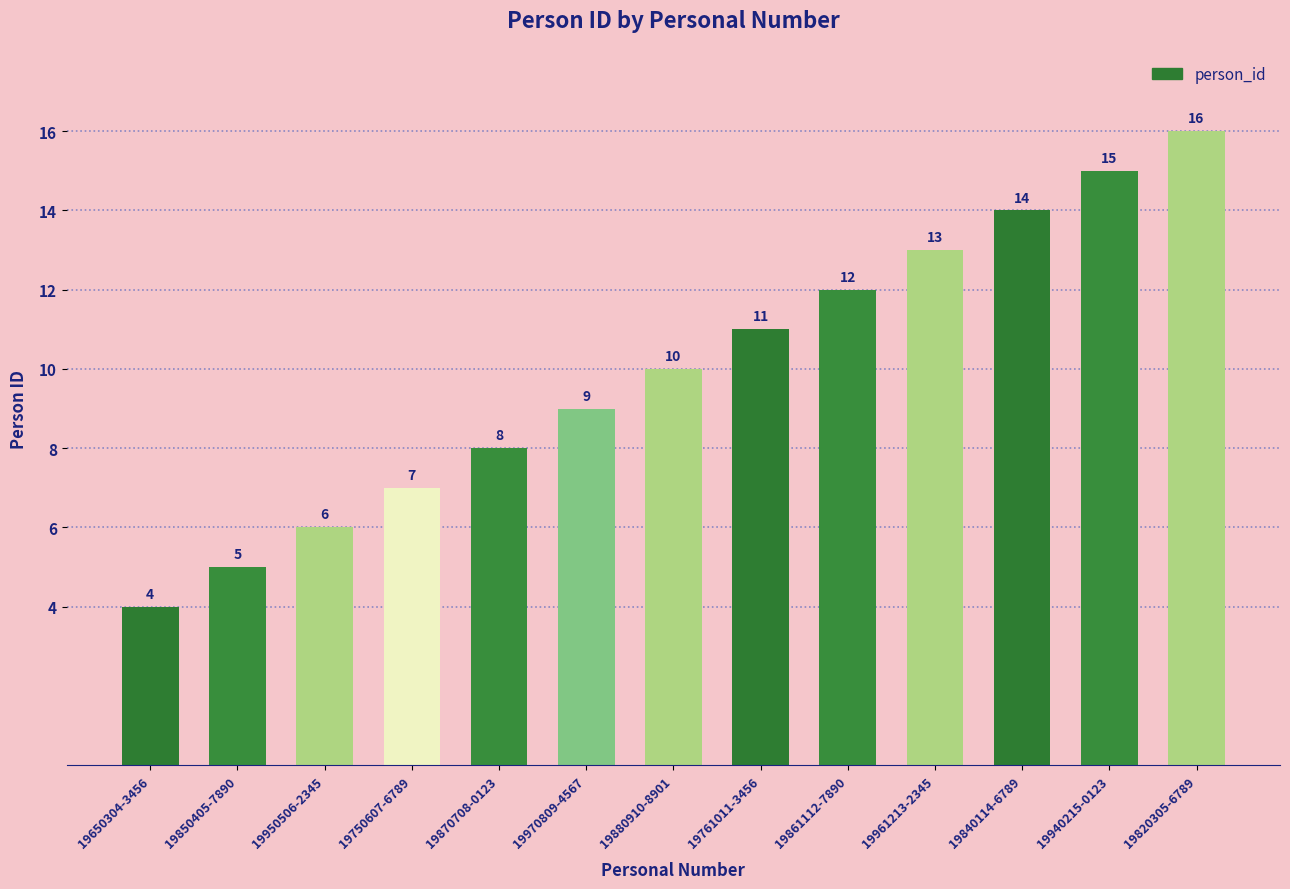

List the labels in order of value, smallest first.

19650304-3456, 19850405-7890, 19950506-2345, 19750607-6789, 19870708-0123, 19970809-4567, 19880910-8901, 19761011-3456, 19861112-7890, 19961213-2345, 19840114-6789, 19940215-0123, 19820305-6789